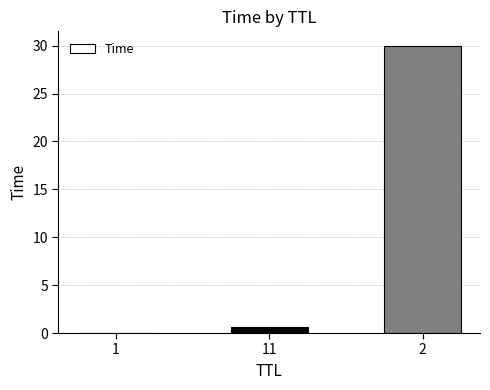

Is it true that the value at 2 is 30.0?

True